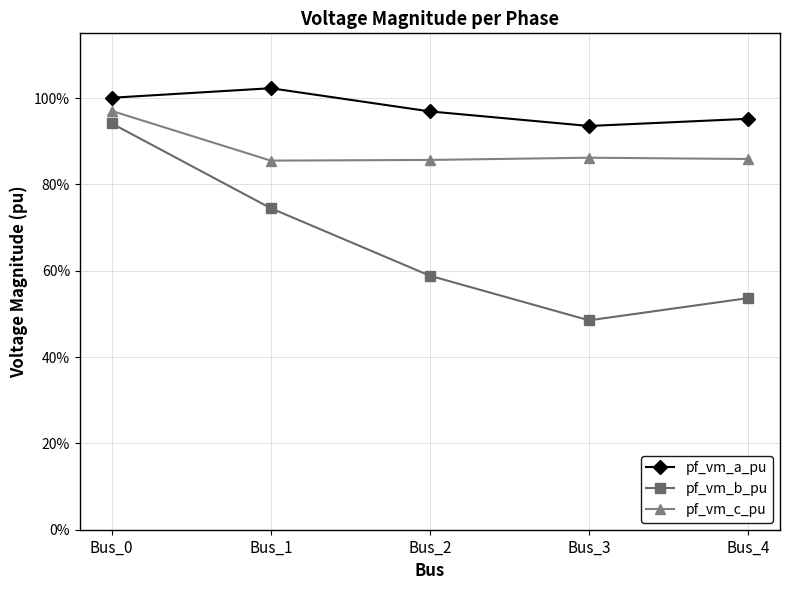

Between Bus_1 and Bus_3, which is larger?

Bus_1